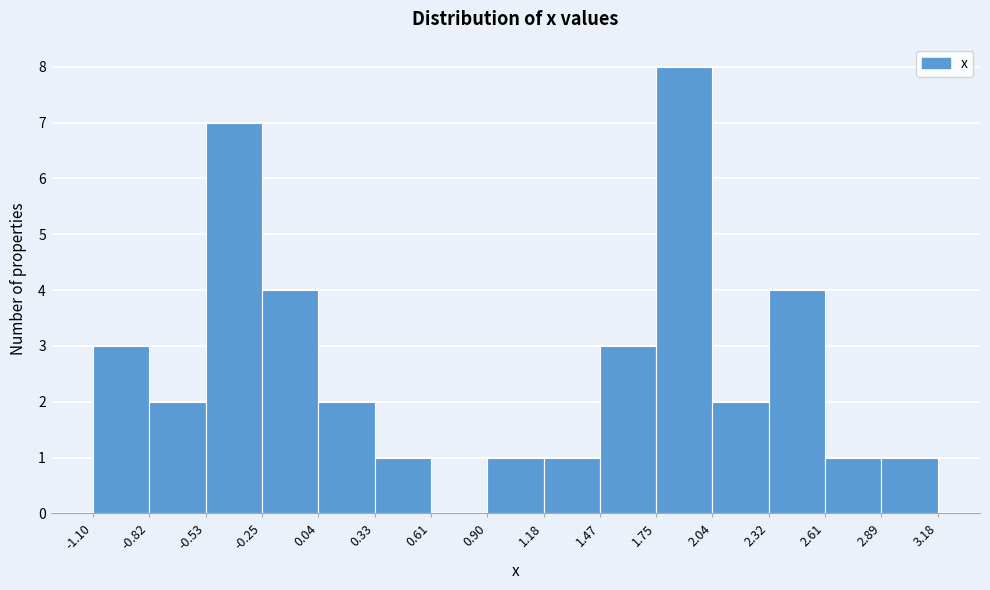

Reading left to right, transcribe this chart: for each bar, give the range it covers on the x-axis and its height. The values are not printed on the chart, so give them approximately, as read against the axis.

-1.10 to -0.82: 3
-0.82 to -0.53: 2
-0.53 to -0.25: 7
-0.25 to 0.04: 4
0.04 to 0.33: 2
0.33 to 0.61: 1
0.61 to 0.90: 0
0.90 to 1.18: 1
1.18 to 1.47: 1
1.47 to 1.75: 3
1.75 to 2.04: 8
2.04 to 2.32: 2
2.32 to 2.61: 4
2.61 to 2.89: 1
2.89 to 3.18: 1